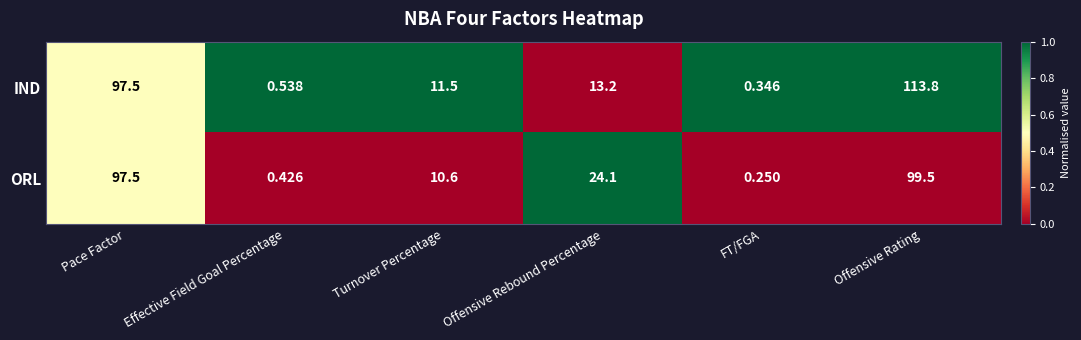

List the labels in order of IND value, largest first.

Offensive Rating, Pace Factor, Offensive Rebound Percentage, Turnover Percentage, Effective Field Goal Percentage, FT/FGA